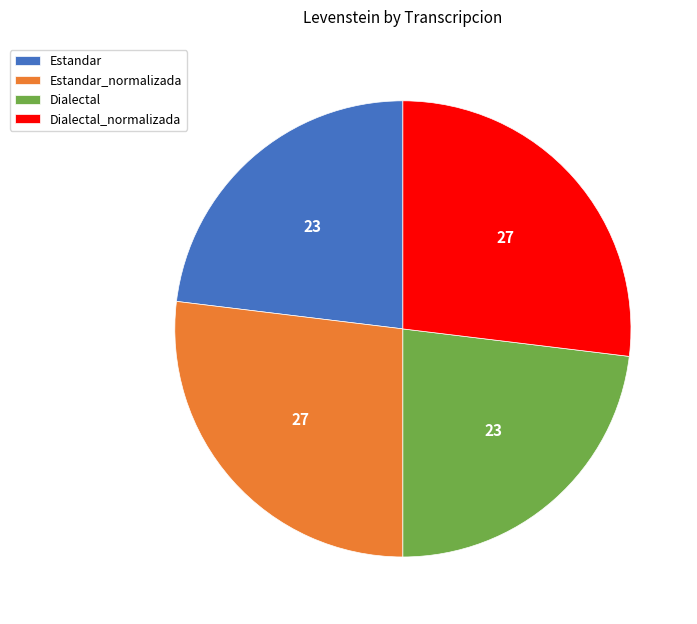

How many segments does this pie chart have?

4